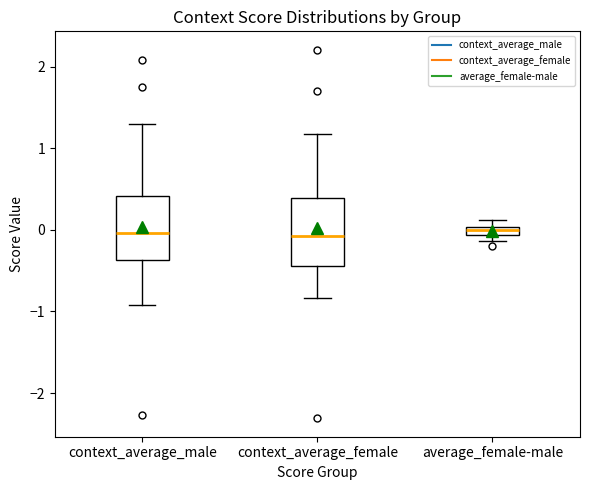

Where is the upper edge of the box for average_female-male on the y-axis? The values are not printed on the chart, so give them approximately, as read against the axis.

0.0